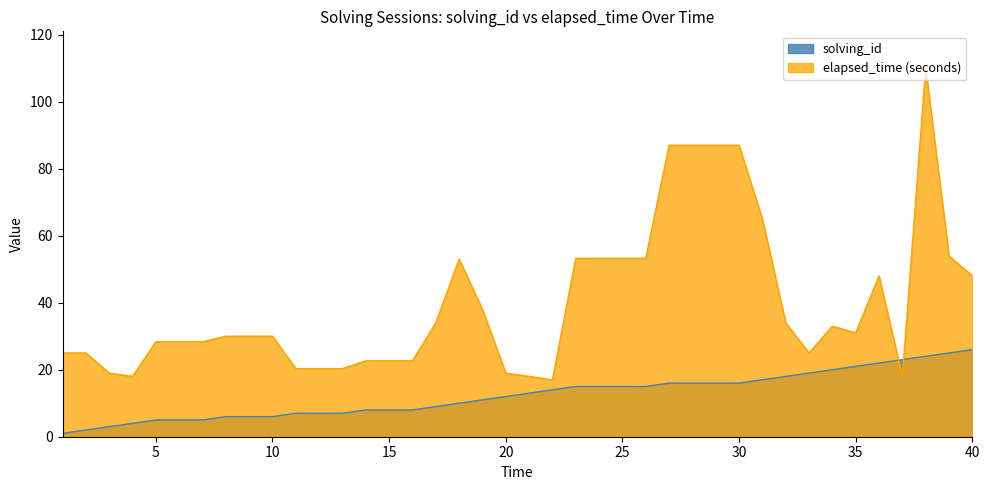

Count the number of categories in the chart.

40